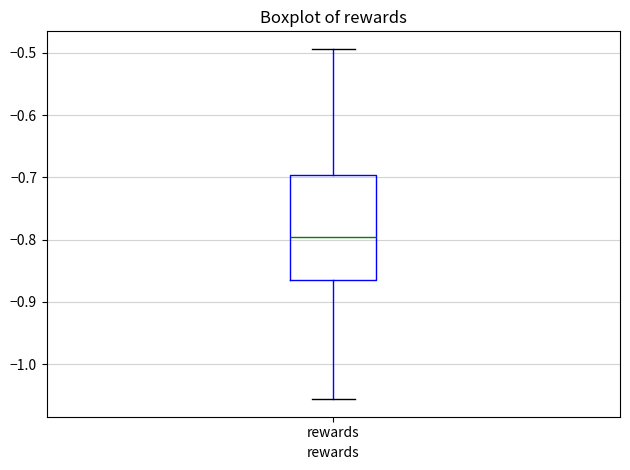

Read this box plot against the y-axis: the position of the median line, the range covered by the box, and the ends of both whiskers. The values are not printed on the chart, so give them approximately, as read against the axis.

median -0.80, box -0.87 to -0.70, whiskers -1.06 to -0.49